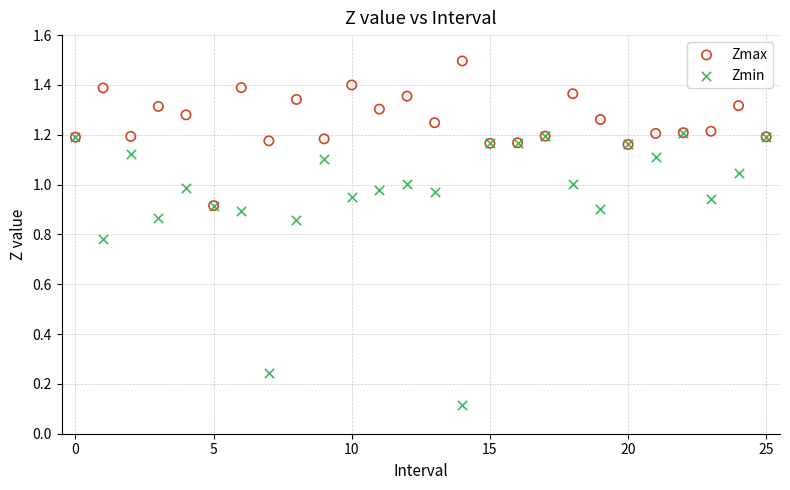

Which series has the largest Y range (max minus min)?

Zmin